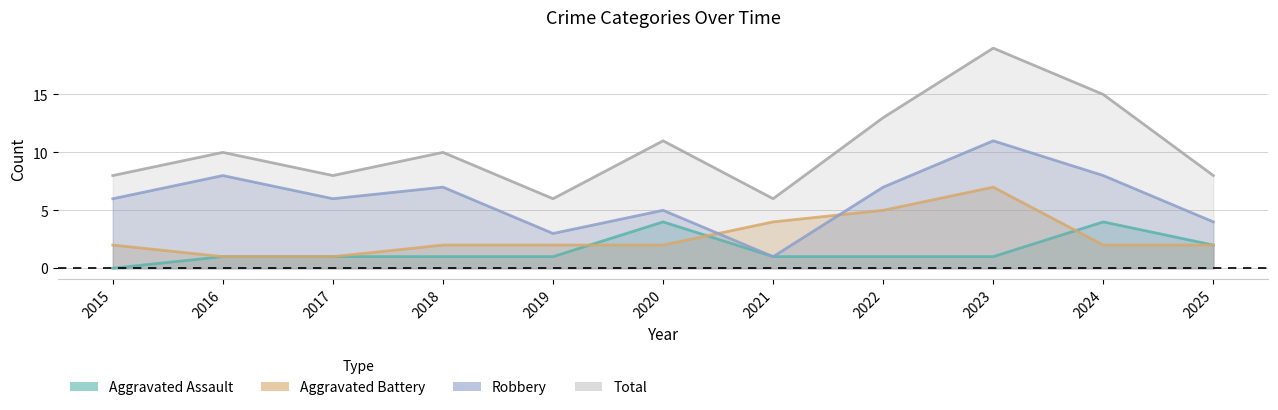

At how many categories does at least one series exceed 12?

3